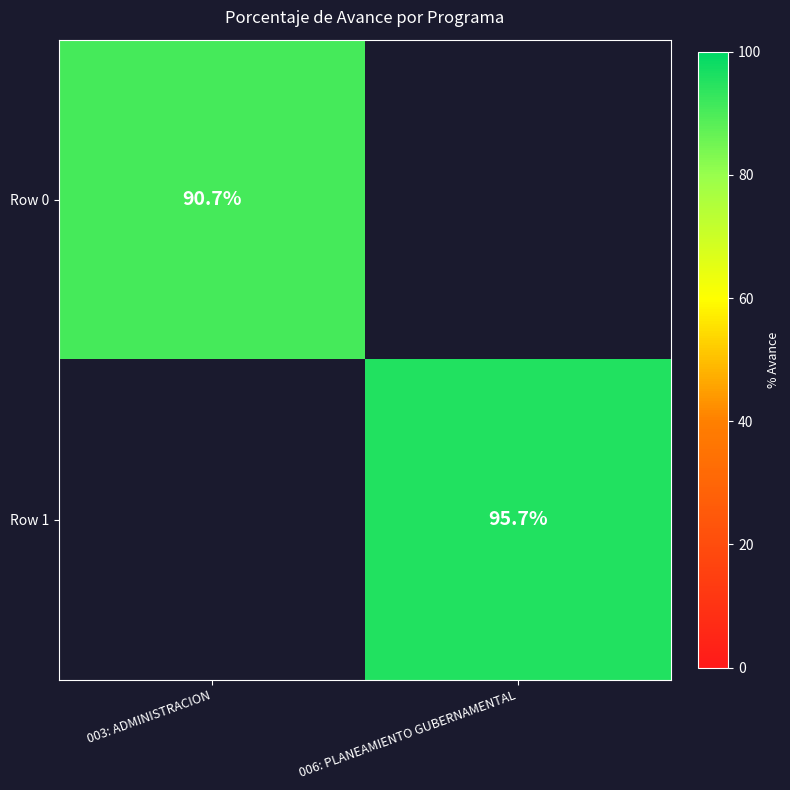

Which label corresponds to the smallest value in the chart?

003: ADMINISTRACION